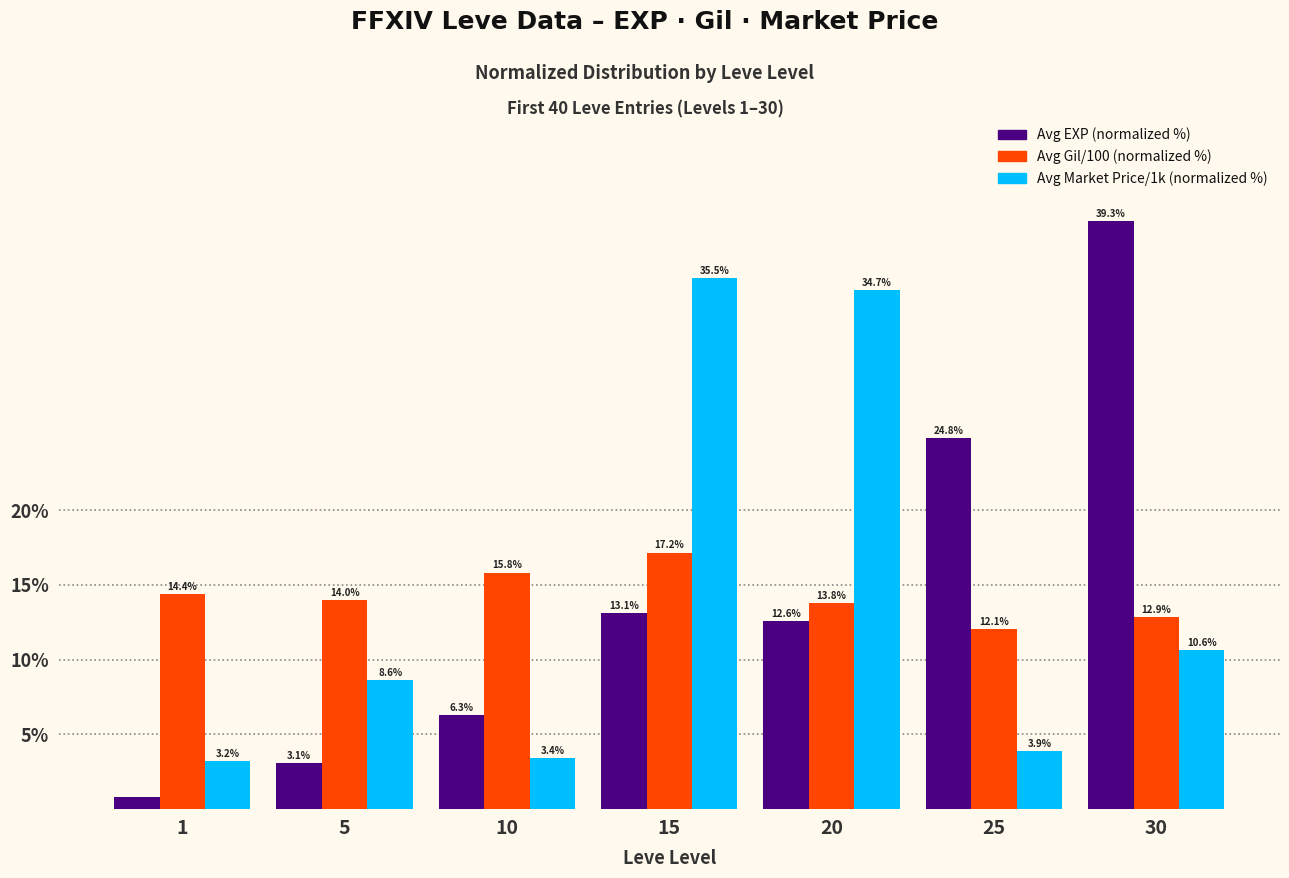

What is the difference between the highest and lowest values at 20?

22.1